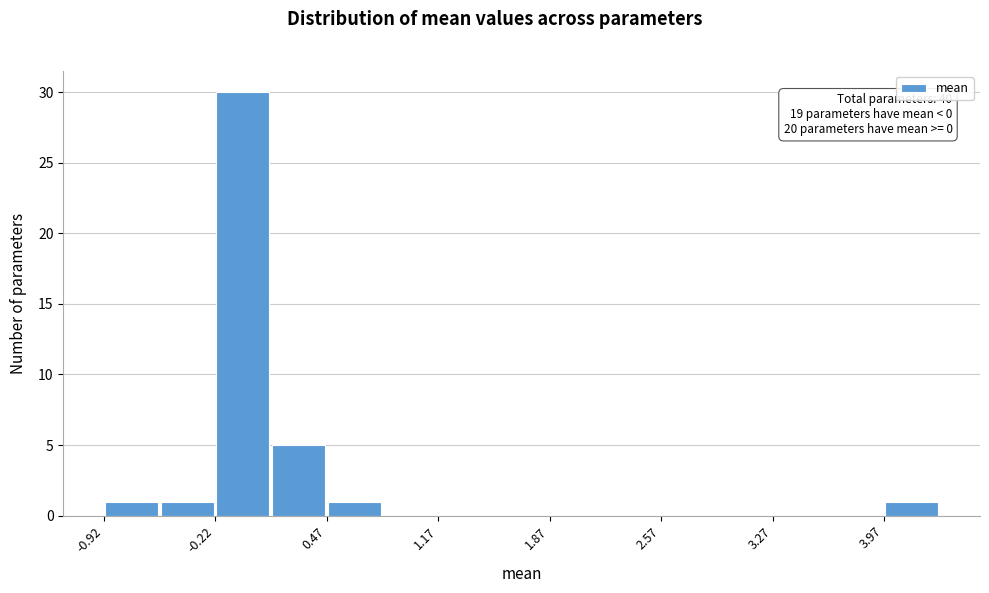

Read against the x-axis, roughly where is the centre of the tallest bar?

0.0